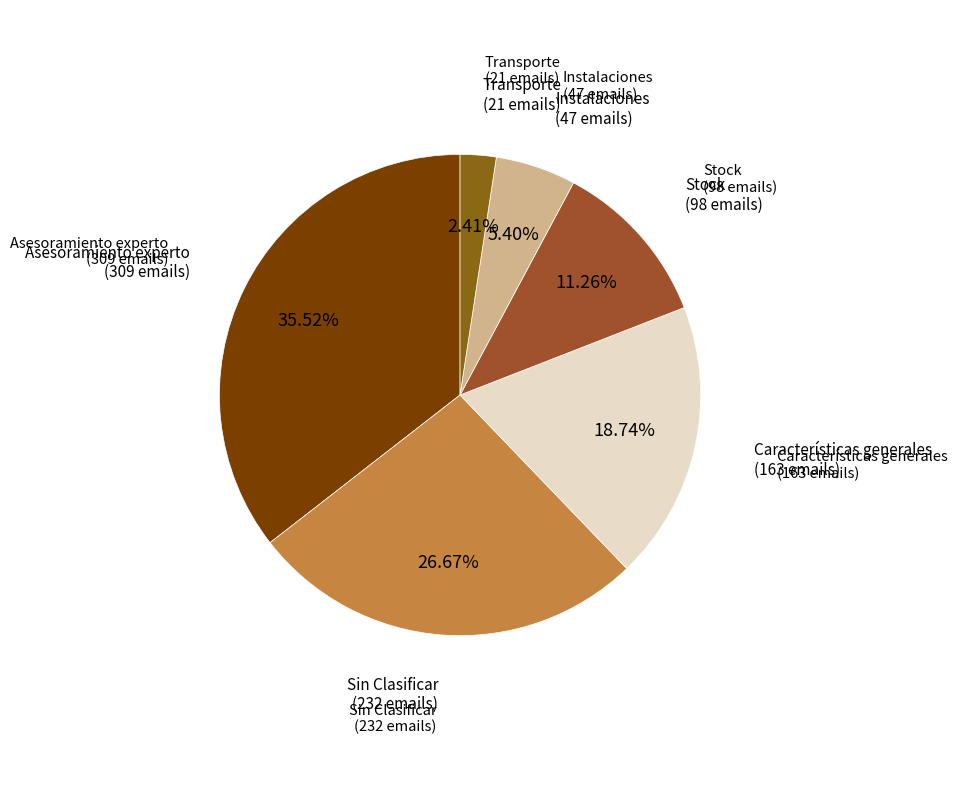

How many slices are in this pie chart?

6